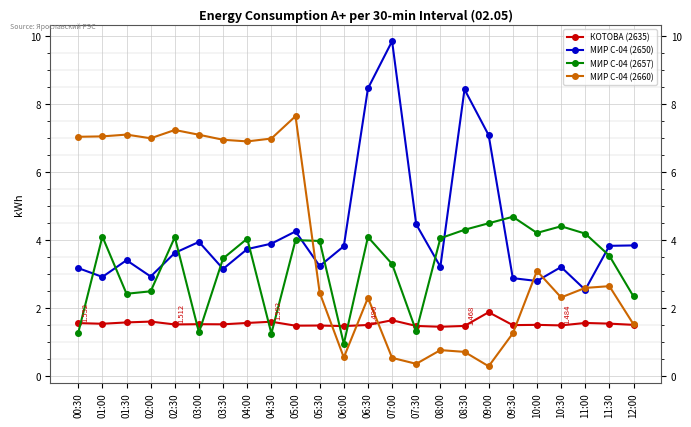

The КОТОВА (2635) series shows 2.6 at 01:00. True or false?

False